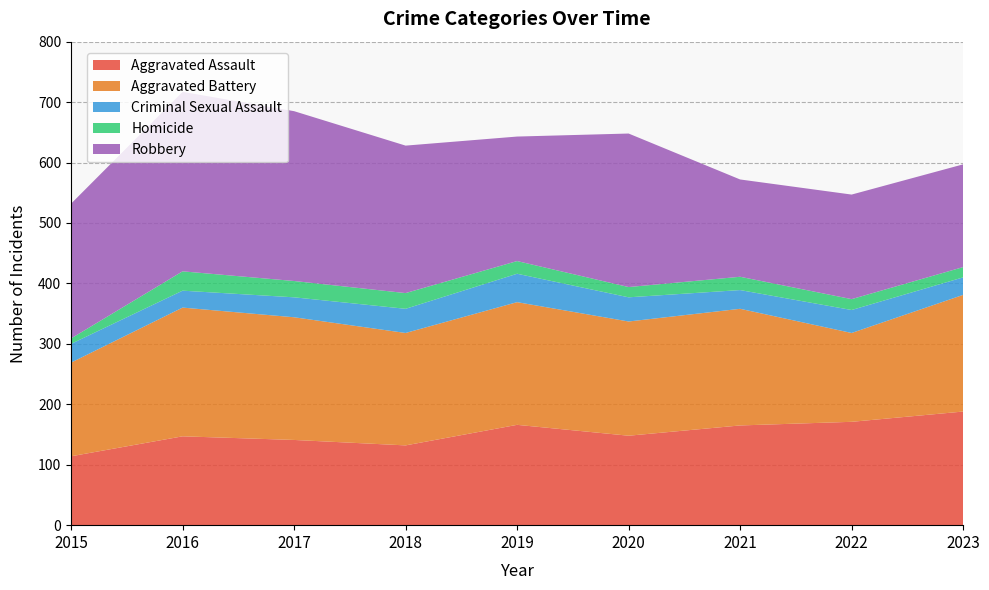

Reading left to right, list all the values displayed in this chart.

Aggravated Assault: 114	147	141	132	166	148	165	171	188
Aggravated Battery: 155	213	203	186	203	189	193	147	193
Criminal Sexual Assault: 31	28	33	40	47	40	31	38	29
Homicide: 9	32	27	26	21	17	22	18	17
Robbery: 223	297	281	244	206	254	161	173	170